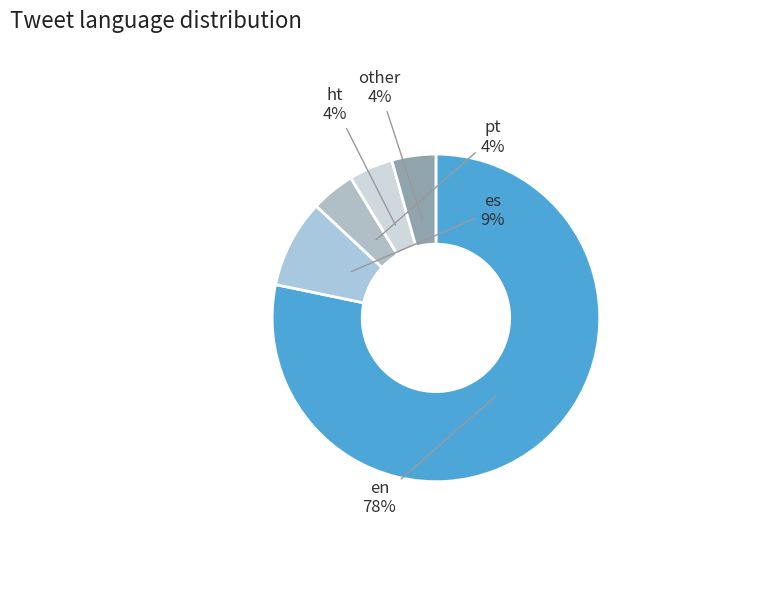

What is the largest slice in the pie chart?

en